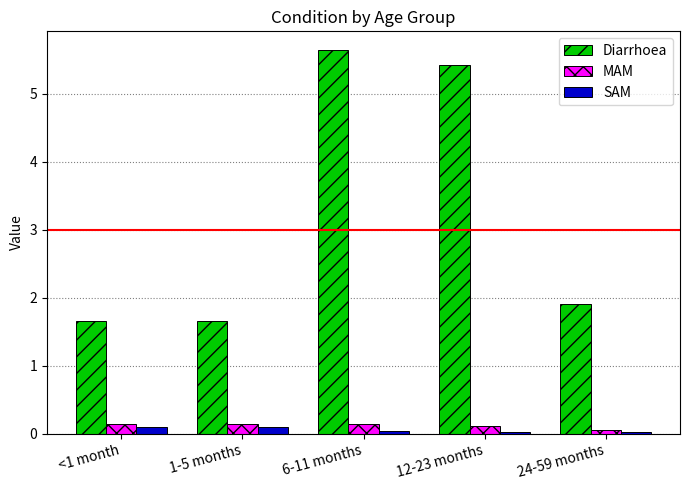

What value does the SAM series have at 1-5 months?

0.1